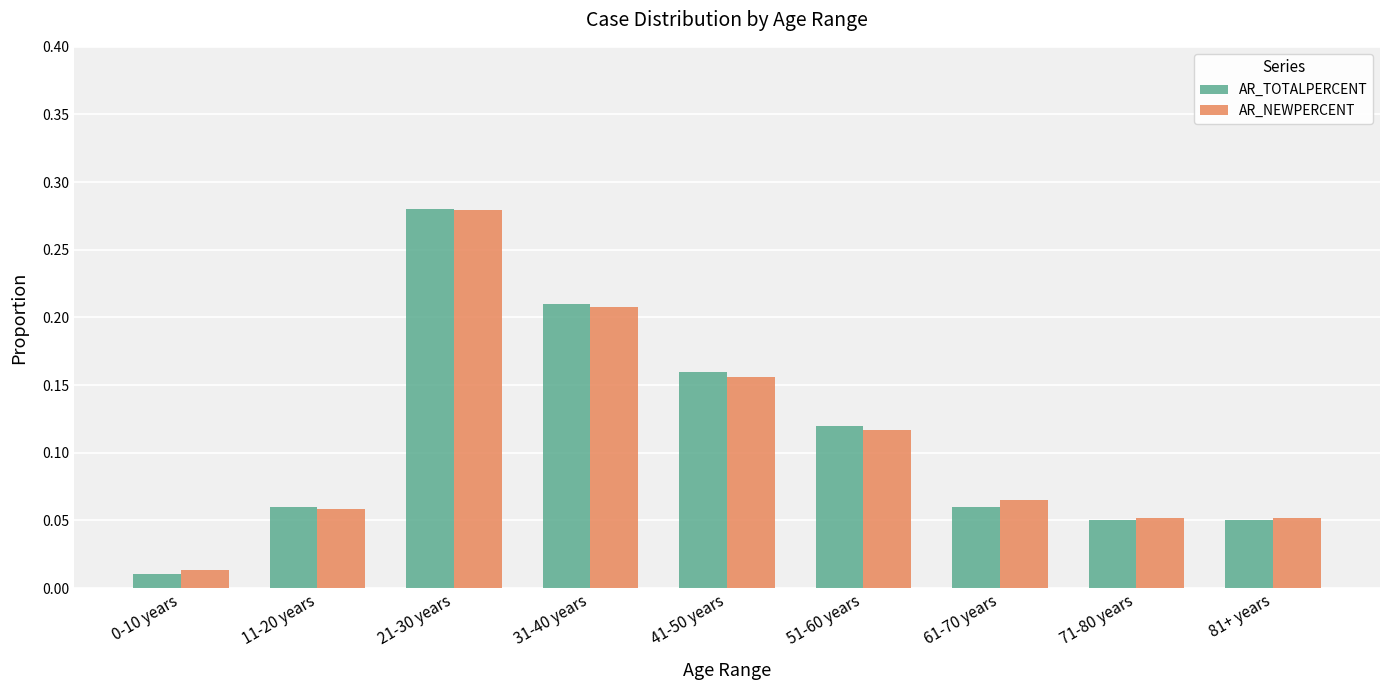

At which label does AR_TOTALPERCENT reach its peak?

21-30 years